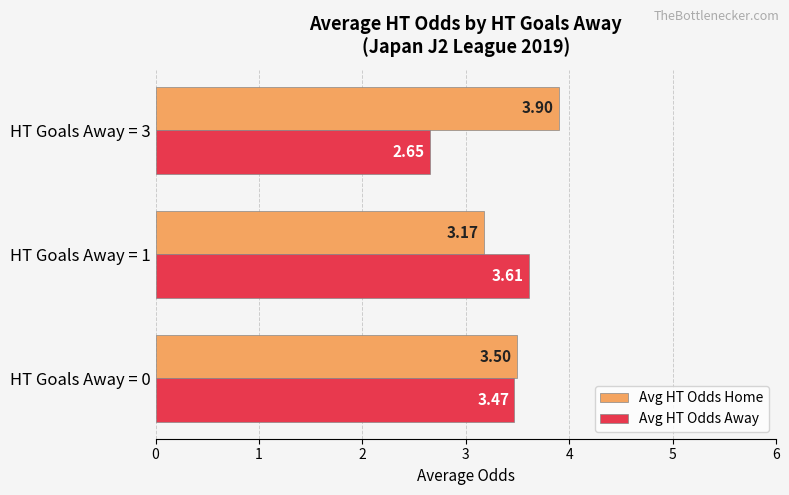

Rank the series by their average value, from lowest to highest.

Avg HT Odds Away, Avg HT Odds Home